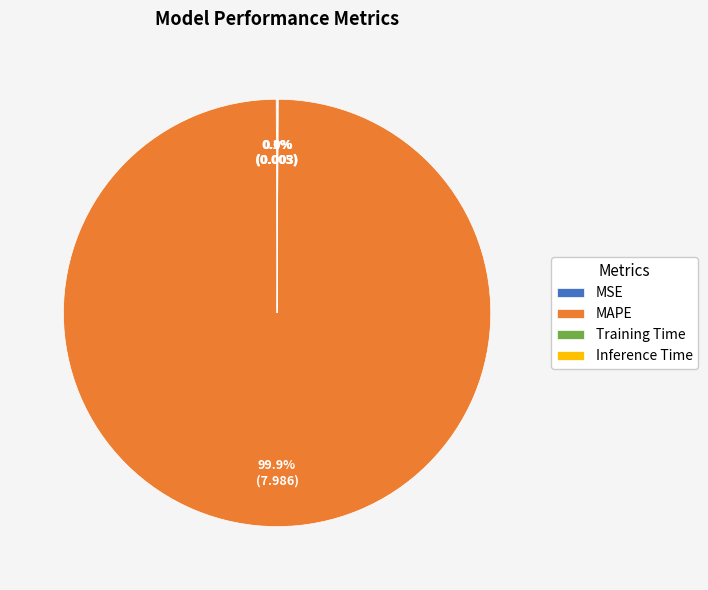

Which slice is the largest?

MAPE